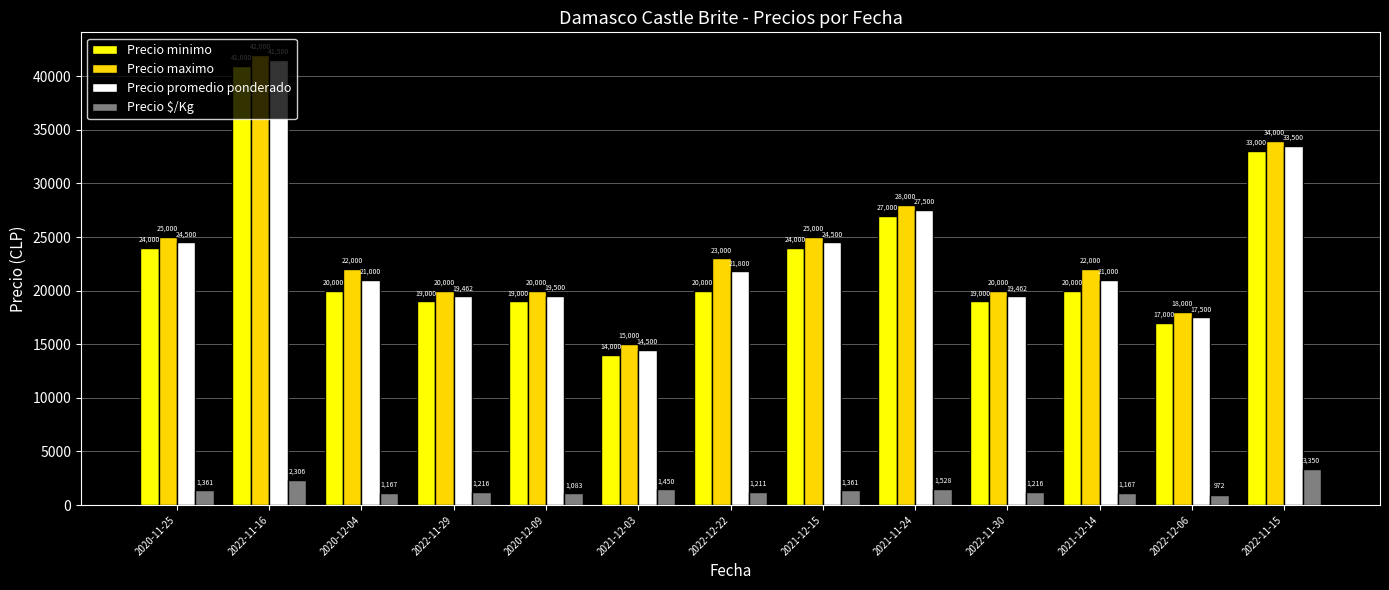

What is the total value across all series at 2021-12-15?

74861